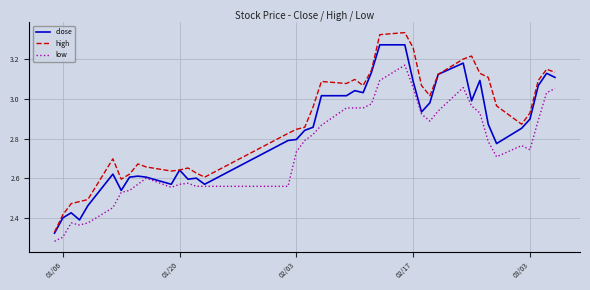

Which series has the widest spread of values?

high